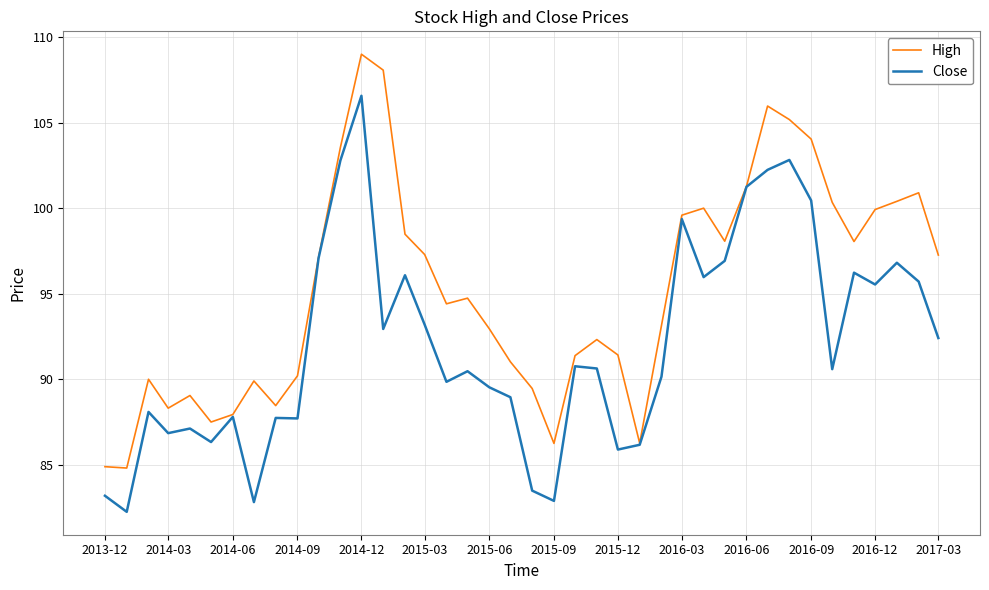

List the series in order of their peak value, lowest first.

Close, High